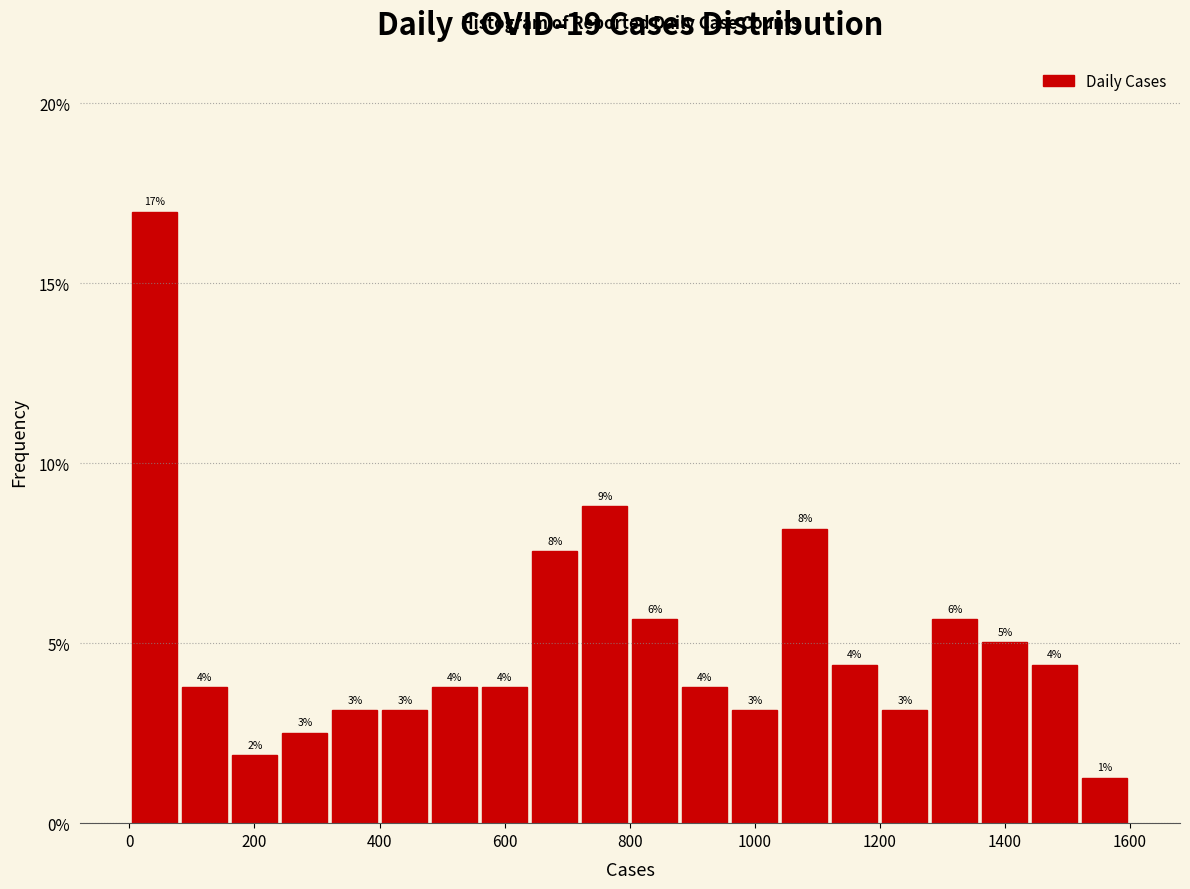

Read against the x-axis, roughly where is the centre of the tallest bar?

40